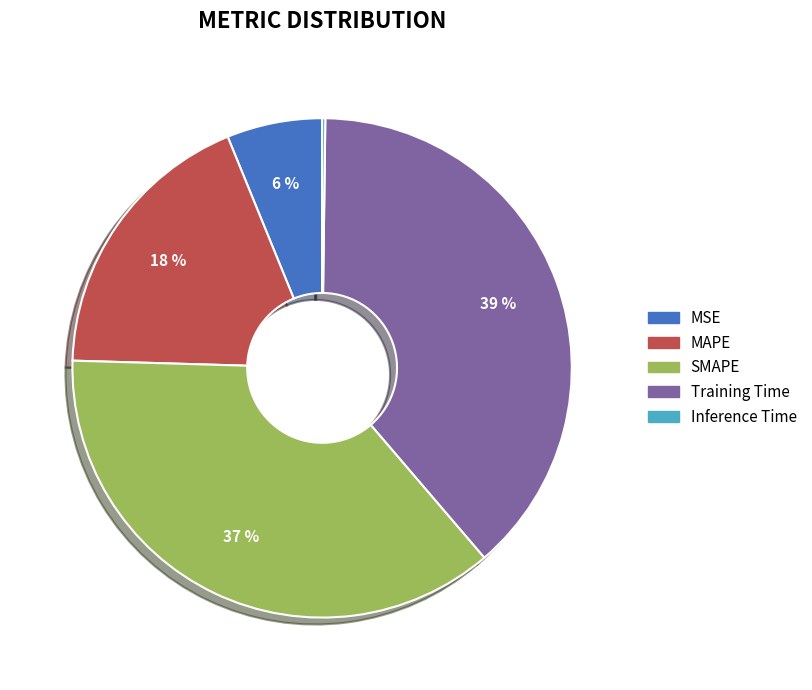

Does SMAPE account for over 50% of the chart?

No